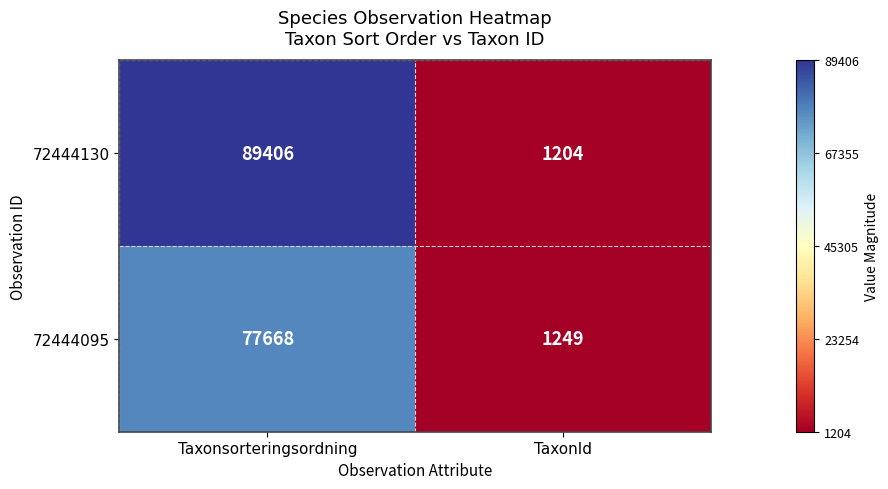

True or false: 72444130 has a value of 688 at TaxonId.

False